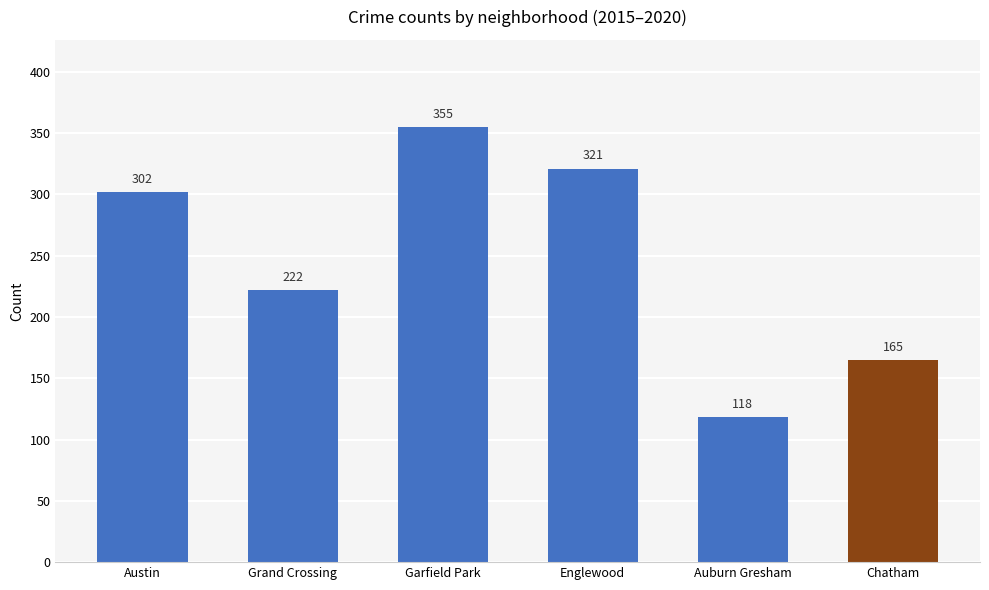

Are the bars horizontal?

No